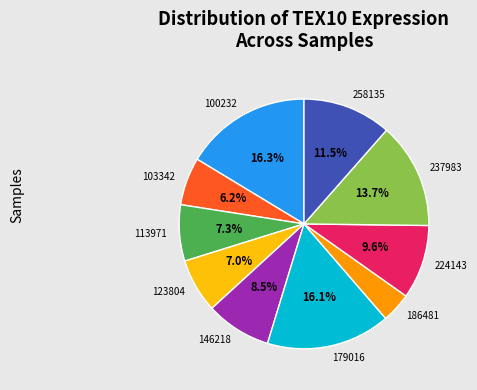

What percentage is the 224143 slice, to the nearest percent?

10%